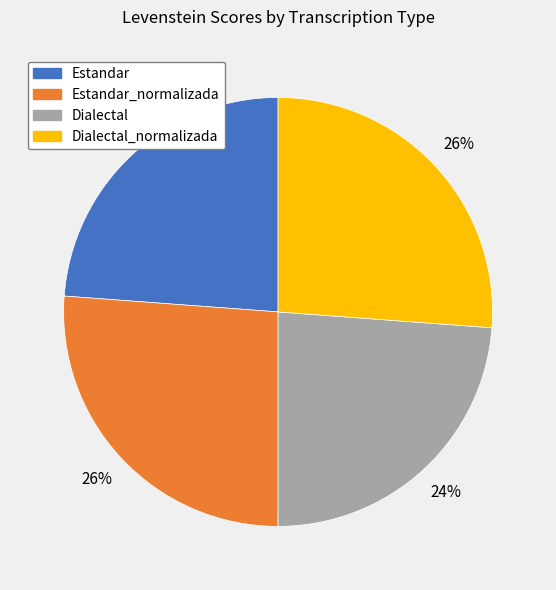

How many slices are in this pie chart?

4